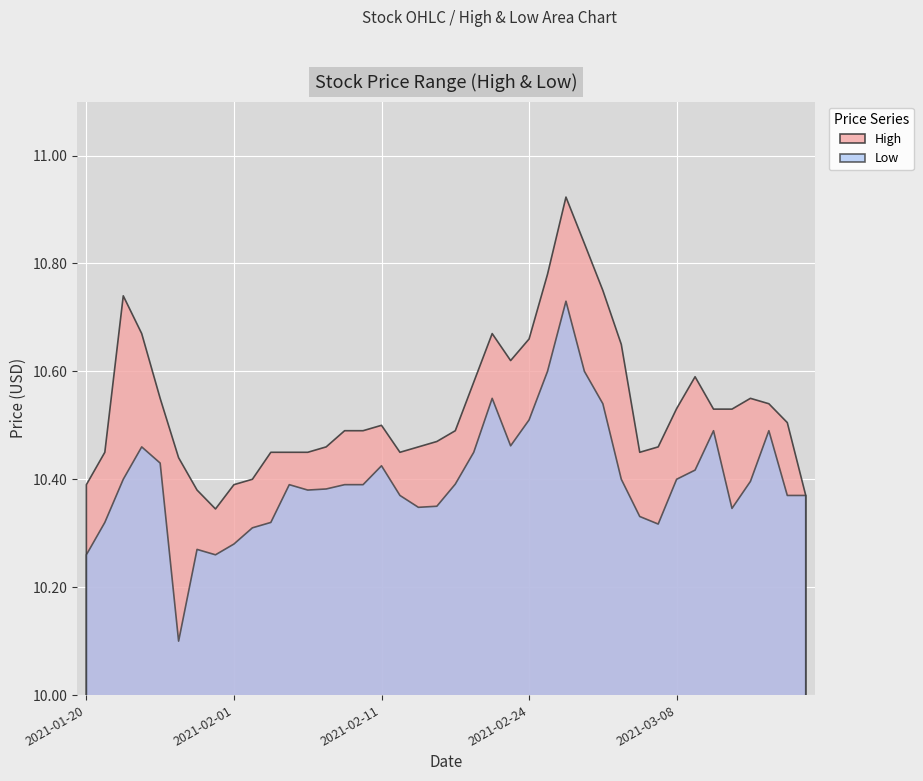

What position from the left is 2021-03-04?

31